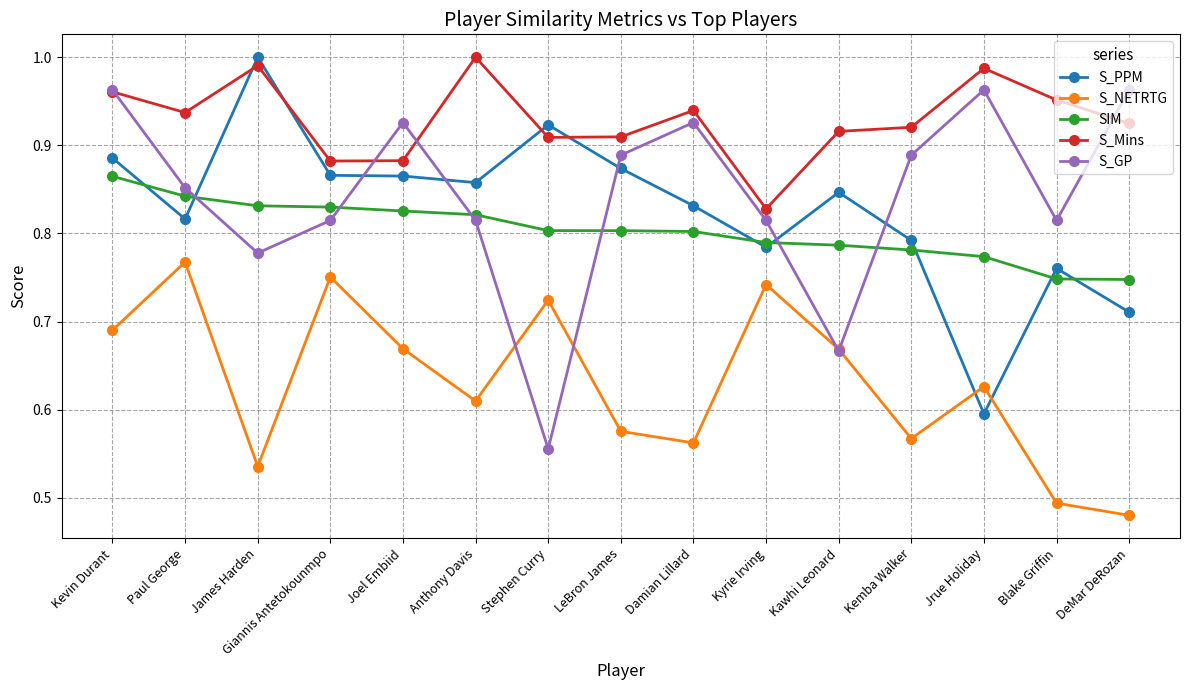

What is the sum of all SIM values?

12.1